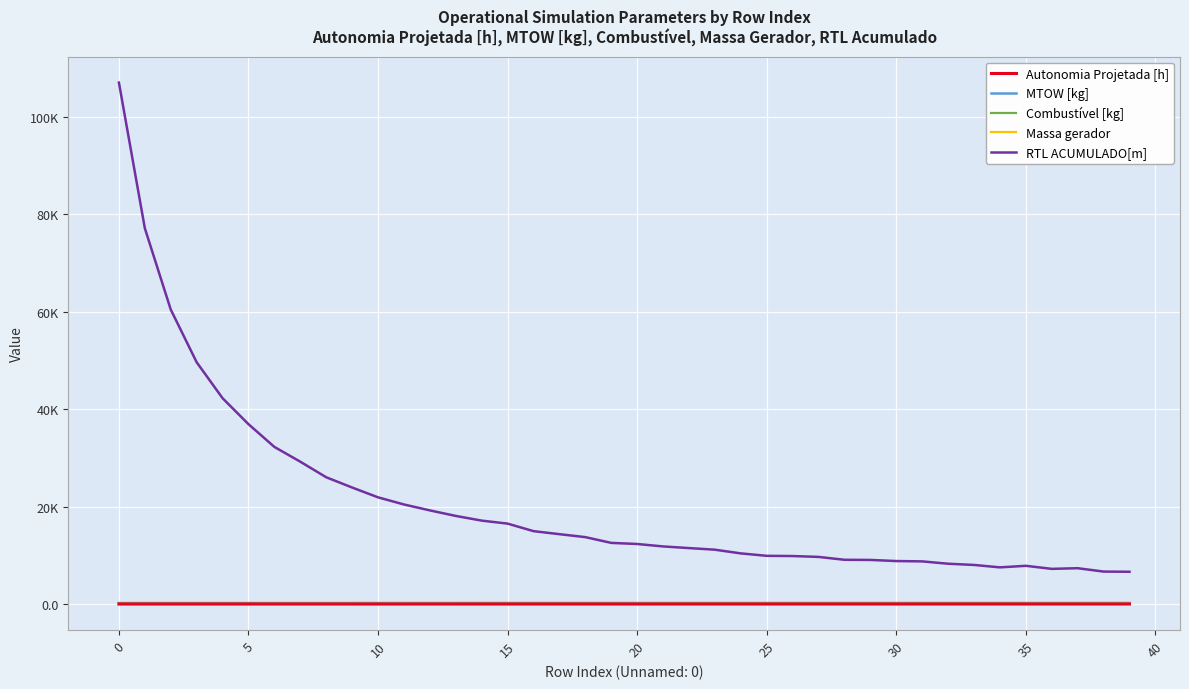

What are all the series names shown in the legend?

Autonomia Projetada [h], MTOW [kg], Combustível [kg], Massa gerador, RTL ACUMULADO[m]